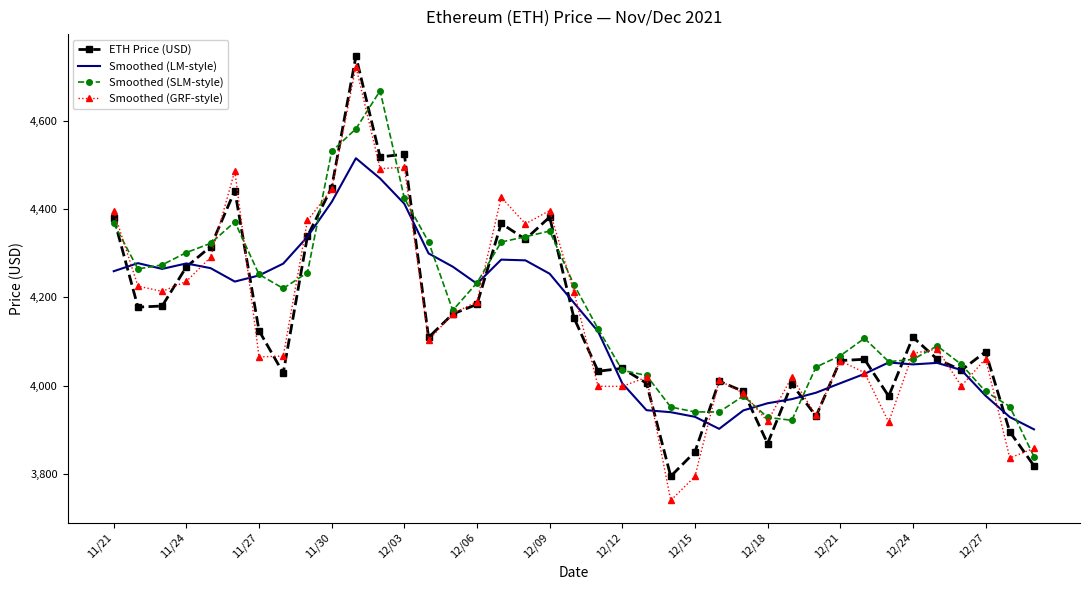

Which series has the widest spread of values?

Smoothed (GRF-style)